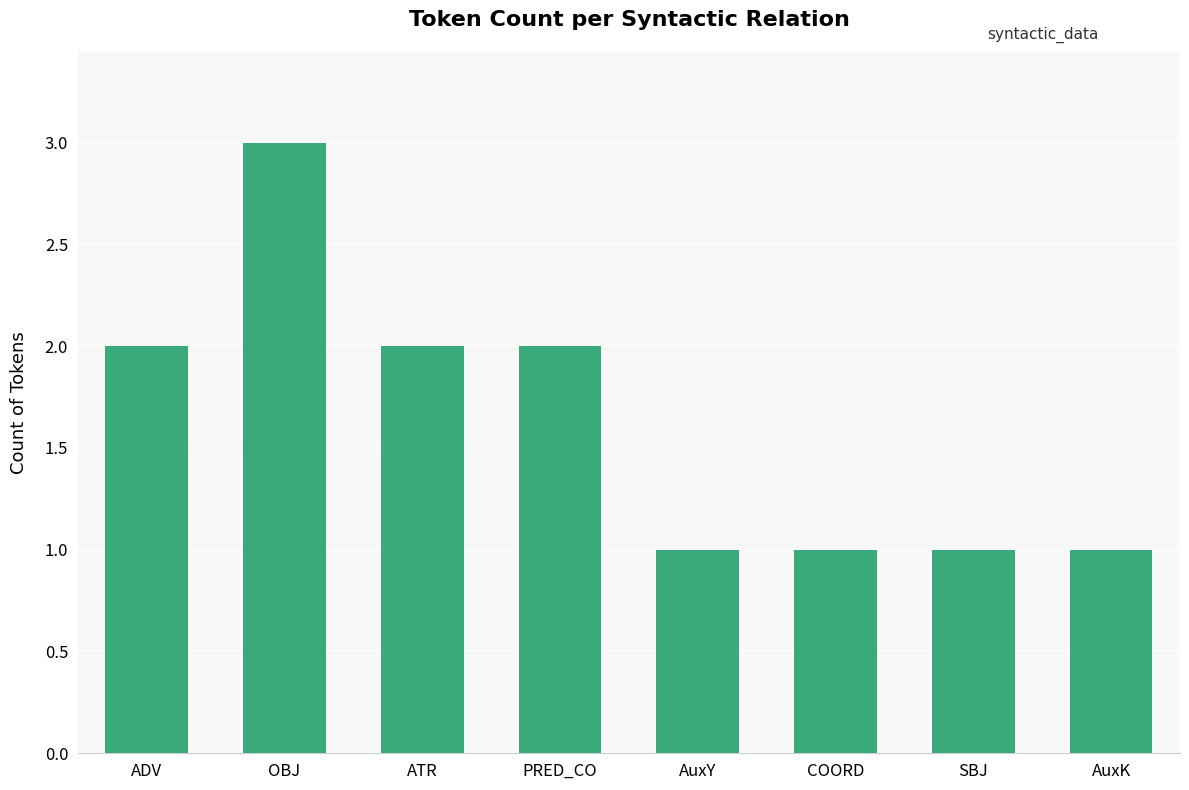

How many data points are less than 2?

4